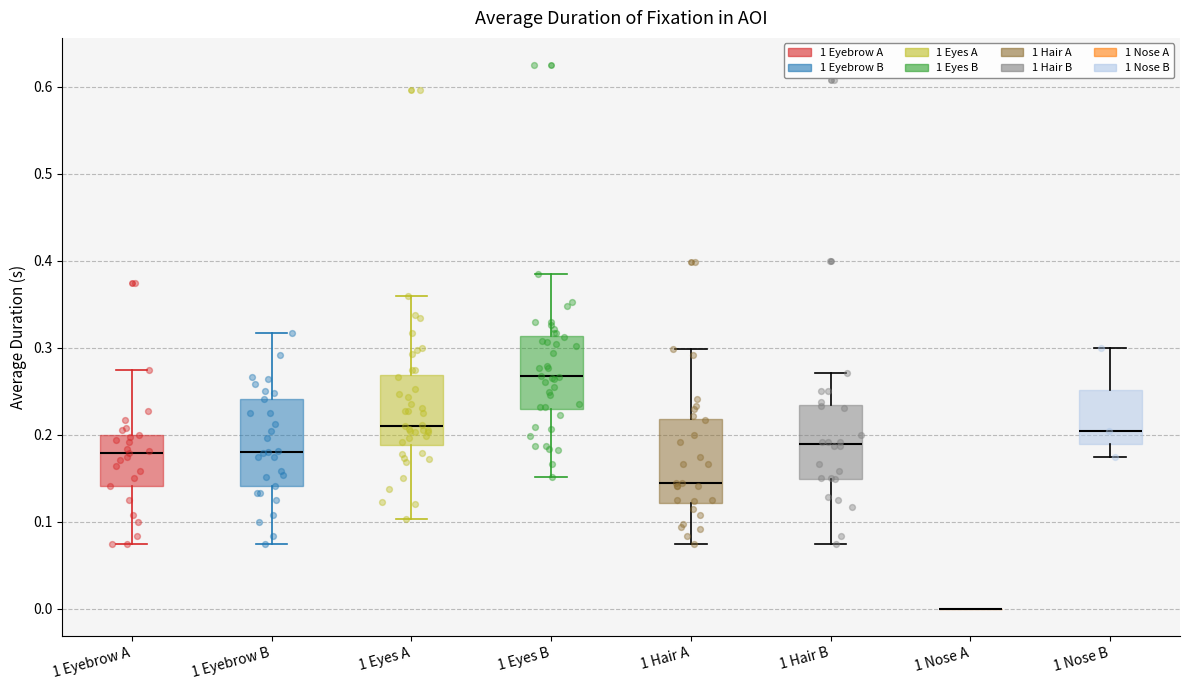

Where does the lower whisker of the box for 1 Hair B end on the y-axis? The values are not printed on the chart, so give them approximately, as read against the axis.

0.08